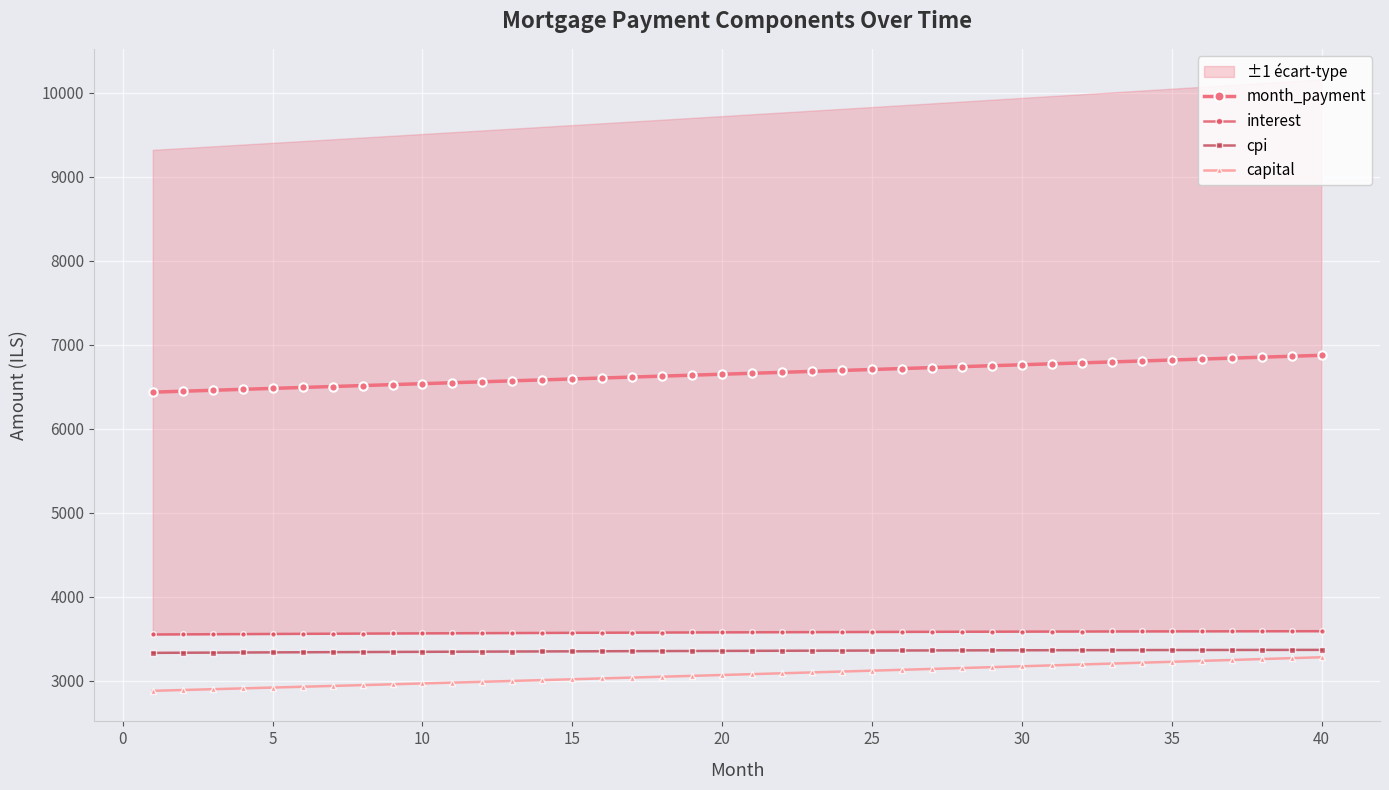

True or false: cpi and month_payment cross at least once.

False